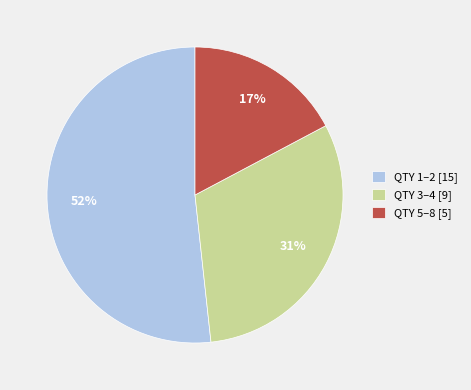

Is the sum of QTY 5–8 [5] and QTY 3–4 [9] greater than half?

No